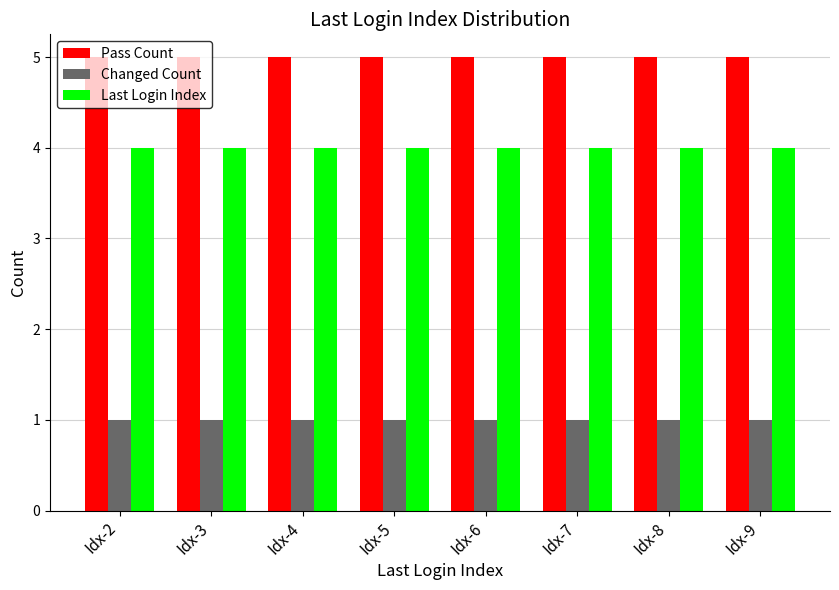

What is the difference between the highest and lowest values at Idx-2?

4